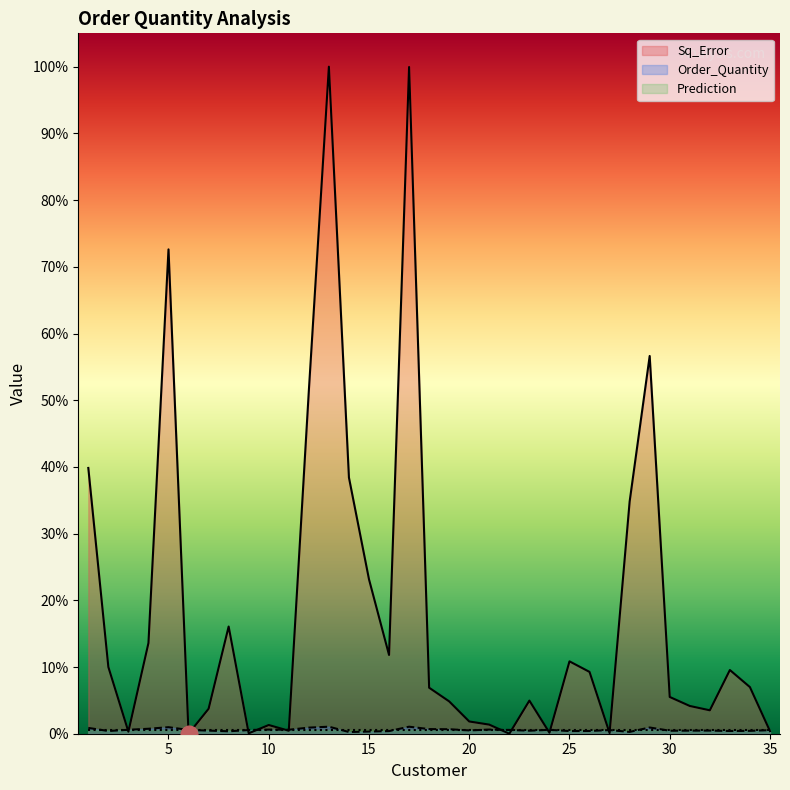

How many interior local valleys does the Order_Quantity series have?

10